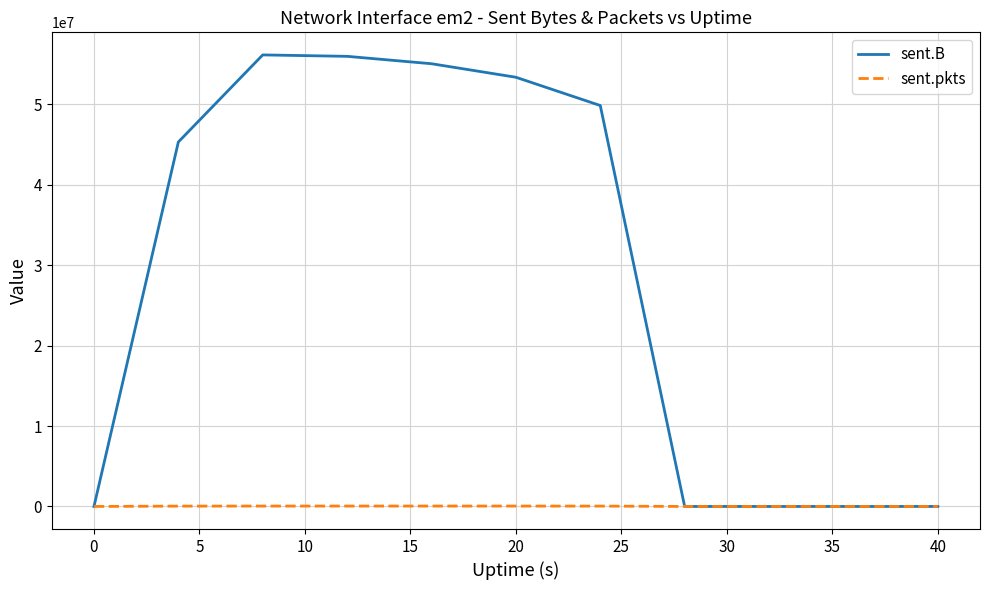

Which series has the largest total across all categories?

sent.B